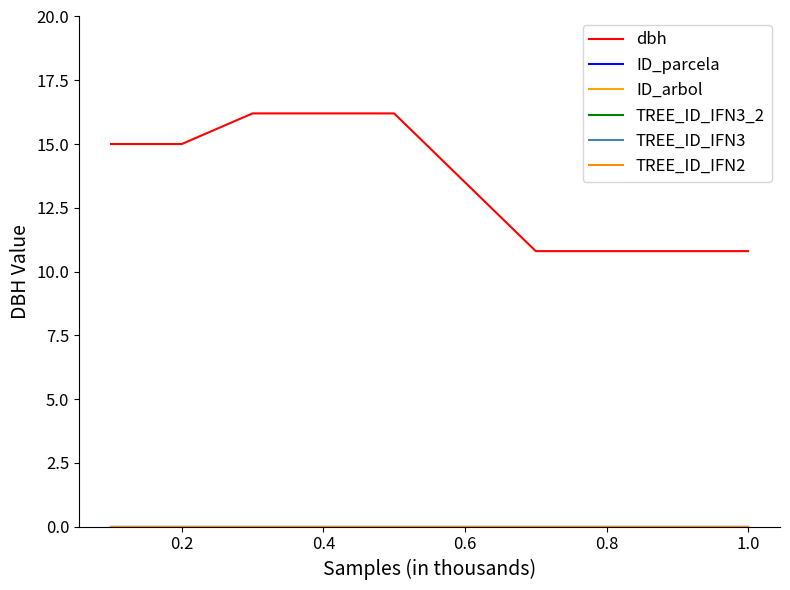

True or false: ID_parcela and TREE_ID_IFN3 cross at least once.

False